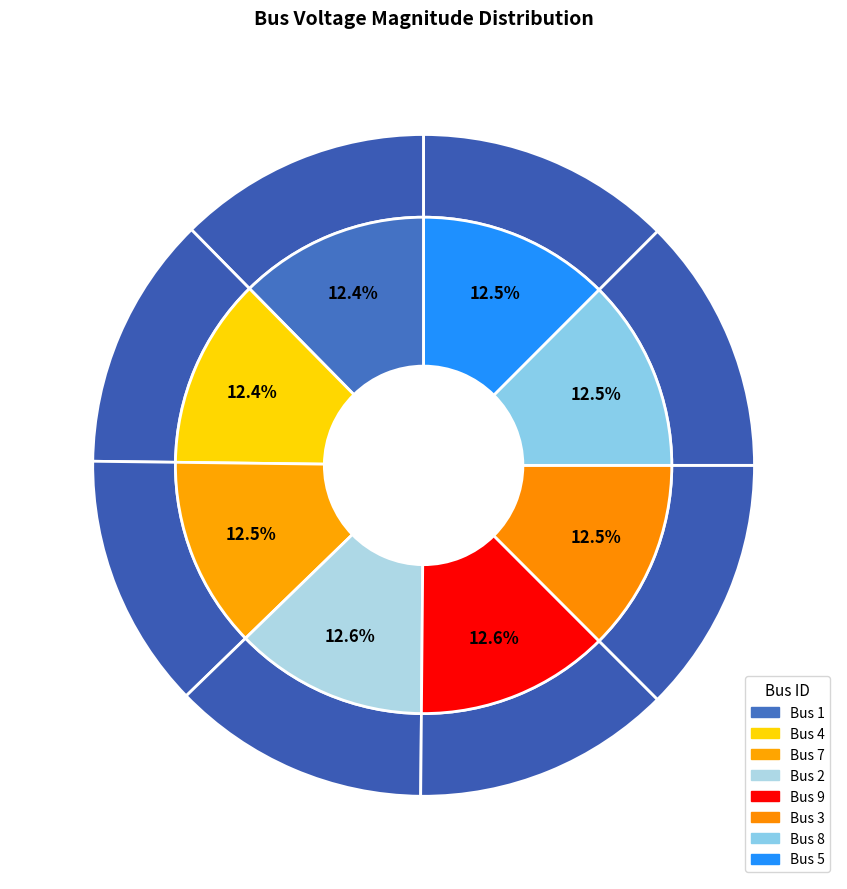

Is the sum of 1 and 9 greater than half?

No